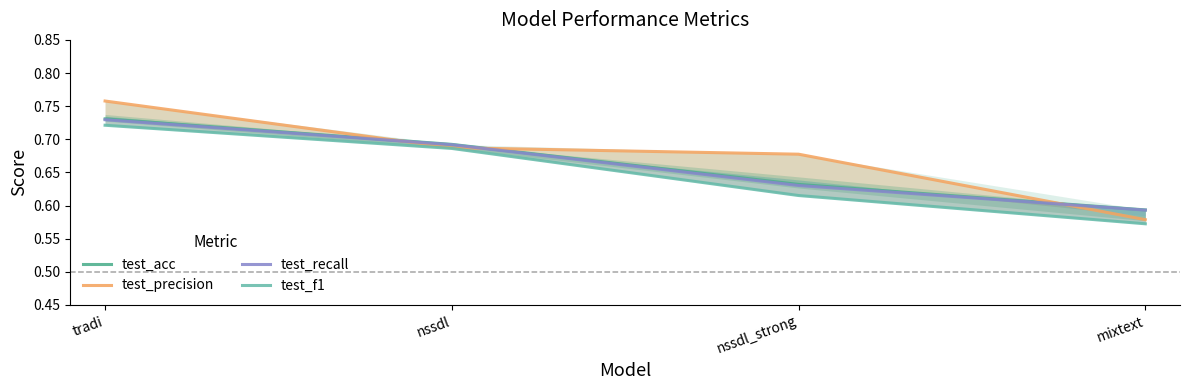

The test_f1 series shows 0.2 at tradi. True or false?

False